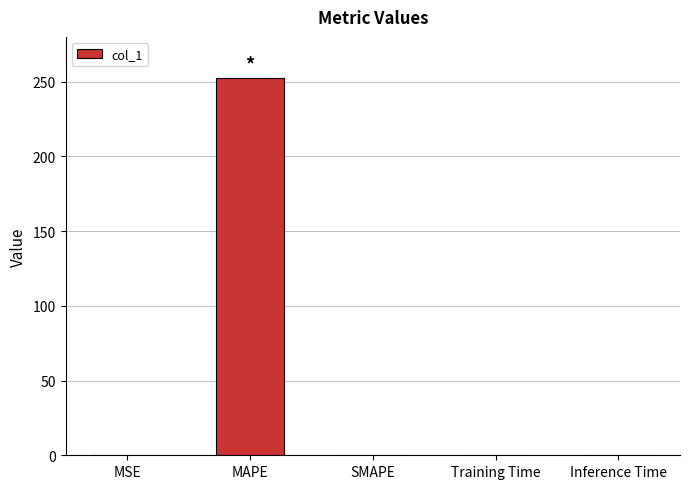

The chart shows a value of 0.0 at SMAPE. True or false?

True